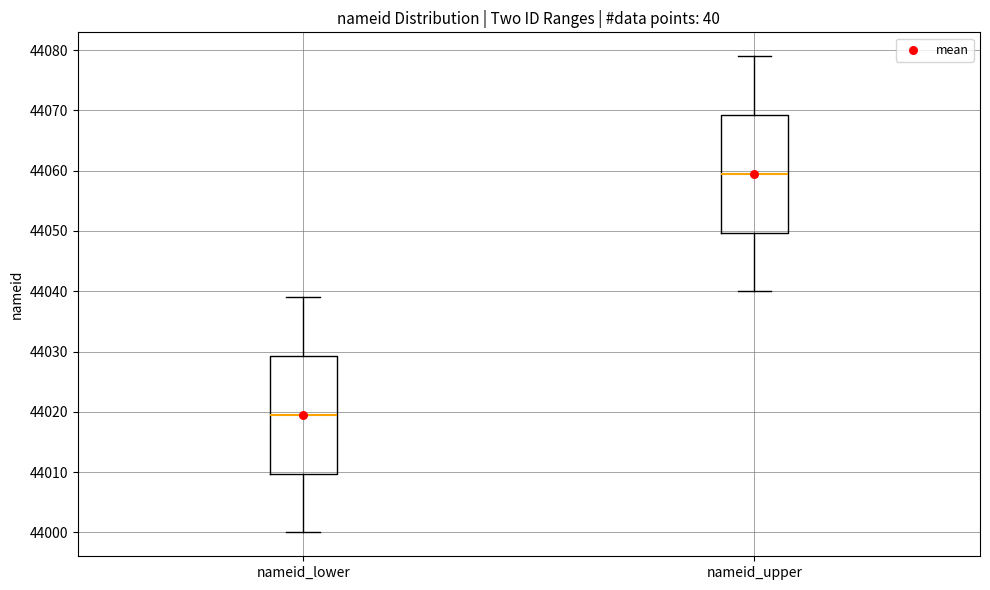

Reading left to right, transcribe this box plot: for each box, give where its median line is, the range the box spans, and where its two whiskers end, as read against the y-axis. The values are not printed on the chart, so give them approximately, as read against the axis.

nameid_lower: median 44020, box 44010 to 44029, whiskers 44000 to 44039
nameid_upper: median 44060, box 44050 to 44069, whiskers 44040 to 44079